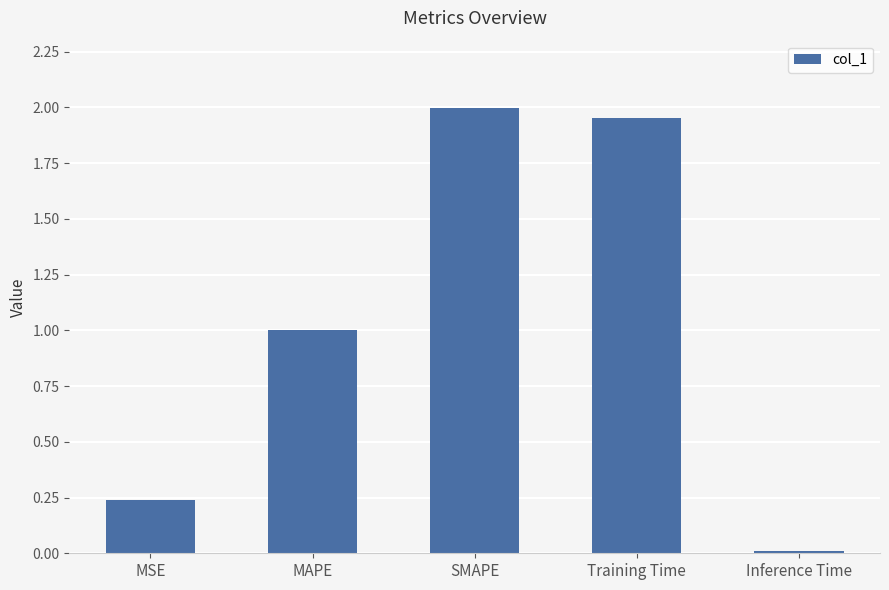

How many bars are there in total?

5